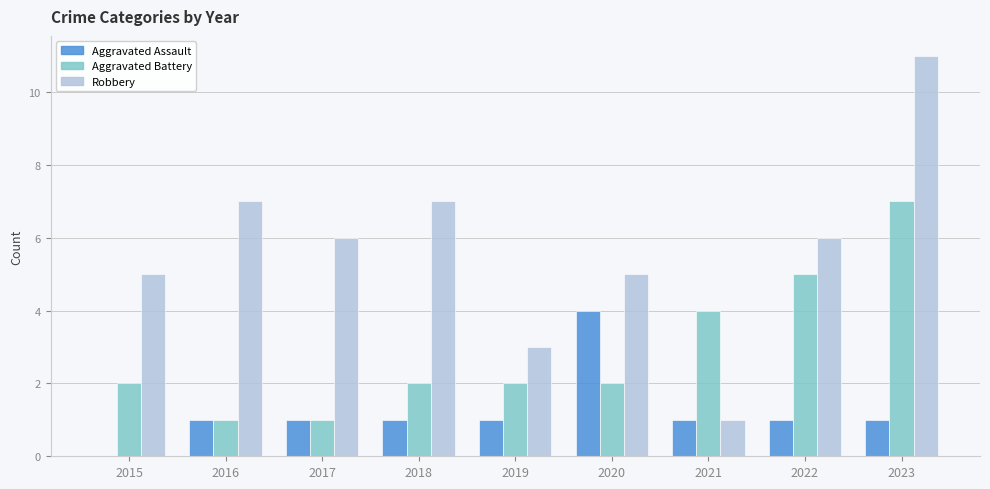

Reading left to right, what are all the values shown in this chart?

Aggravated Assault: 0	1	1	1	1	4	1	1	1
Aggravated Battery: 2	1	1	2	2	2	4	5	7
Robbery: 5	7	6	7	3	5	1	6	11